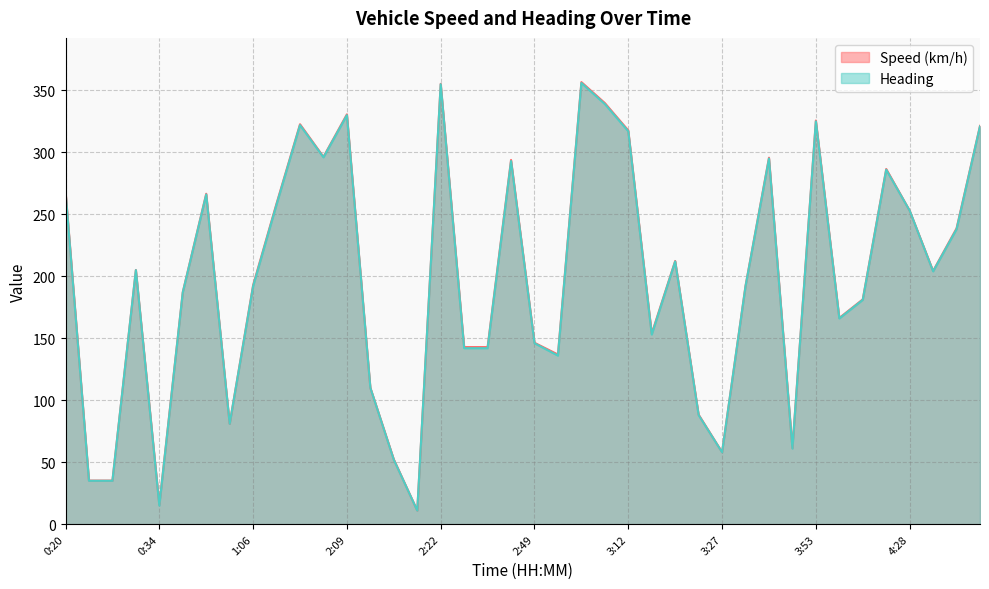

What is the approximate value of Heading at 3:12?

317.0